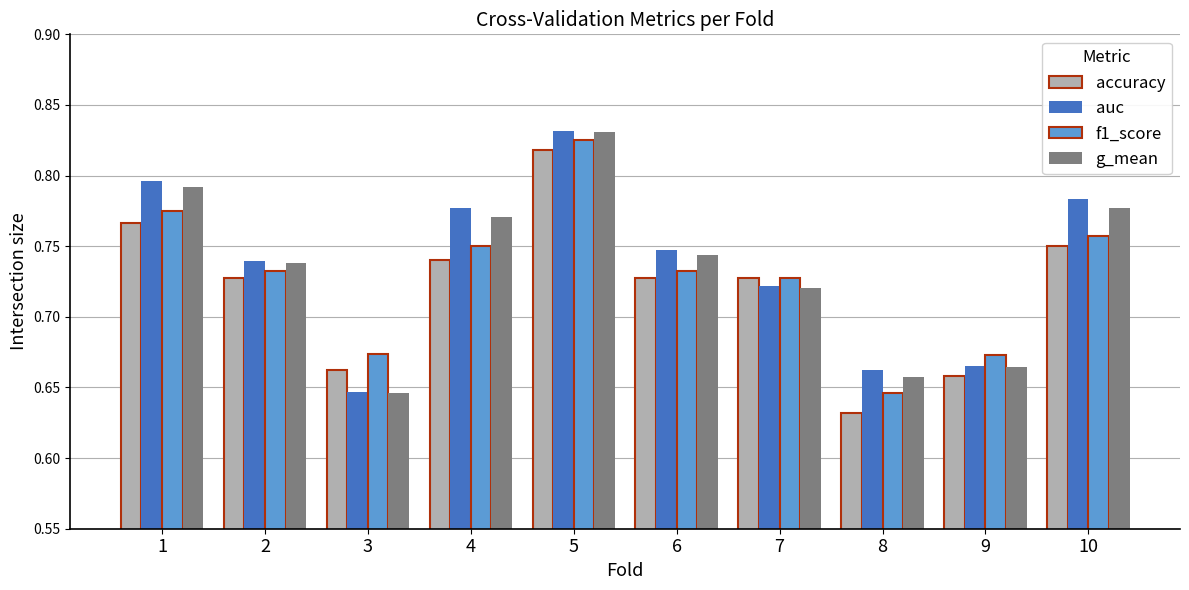

Which category has the highest value across all series?

5